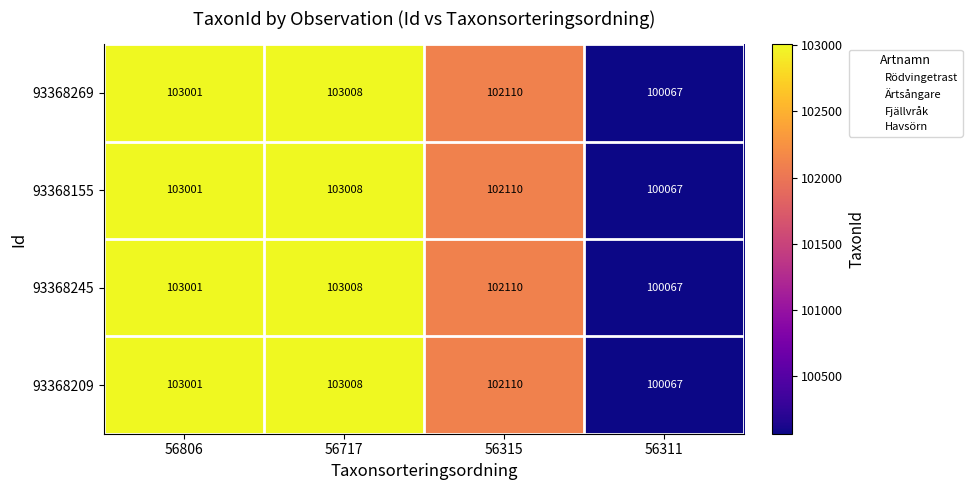

What is the maximum value shown in the chart?

103008